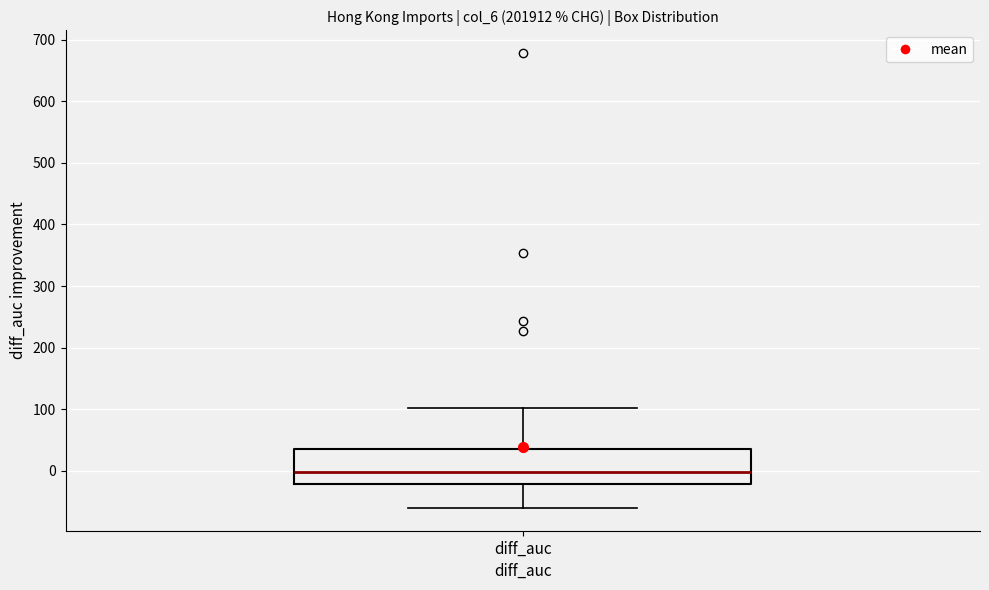

Read this box plot against the y-axis: the position of the median line, the range covered by the box, and the ends of both whiskers. The values are not printed on the chart, so give them approximately, as read against the axis.

median 0, box -20 to 40, whiskers -60 to 100